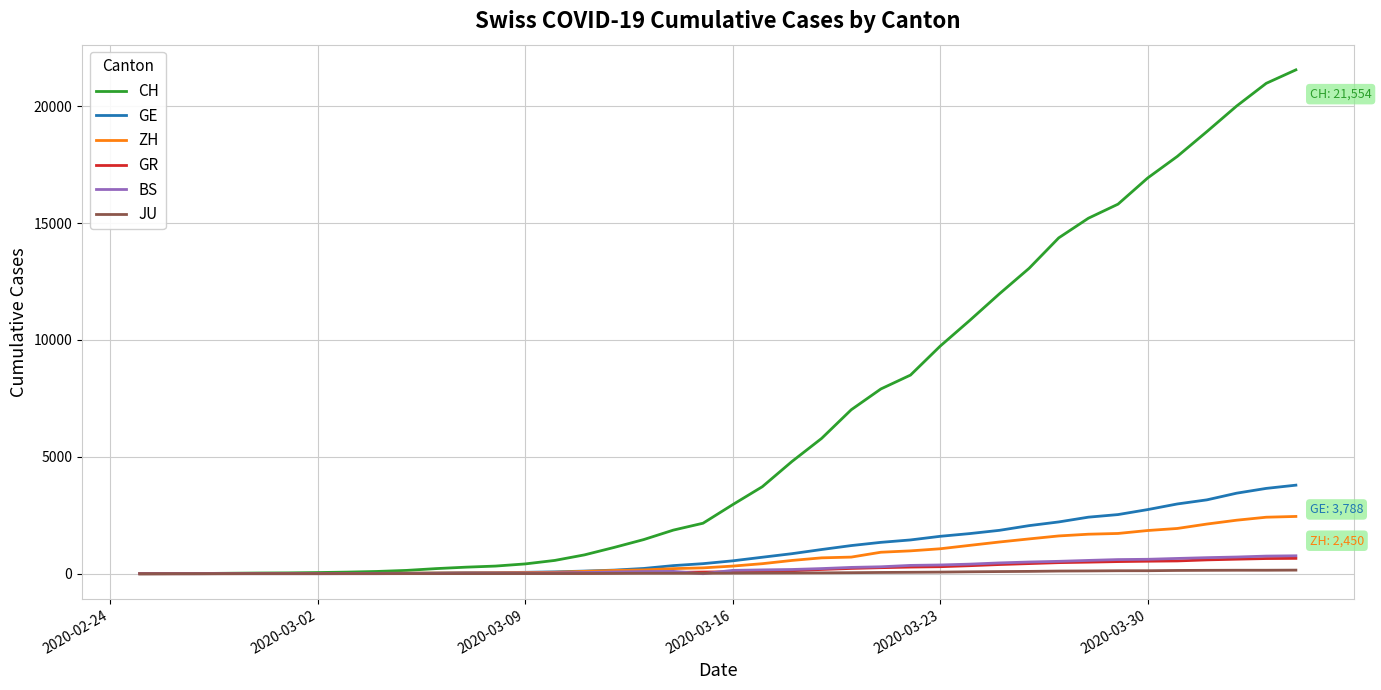

Which series has the widest spread of values?

CH